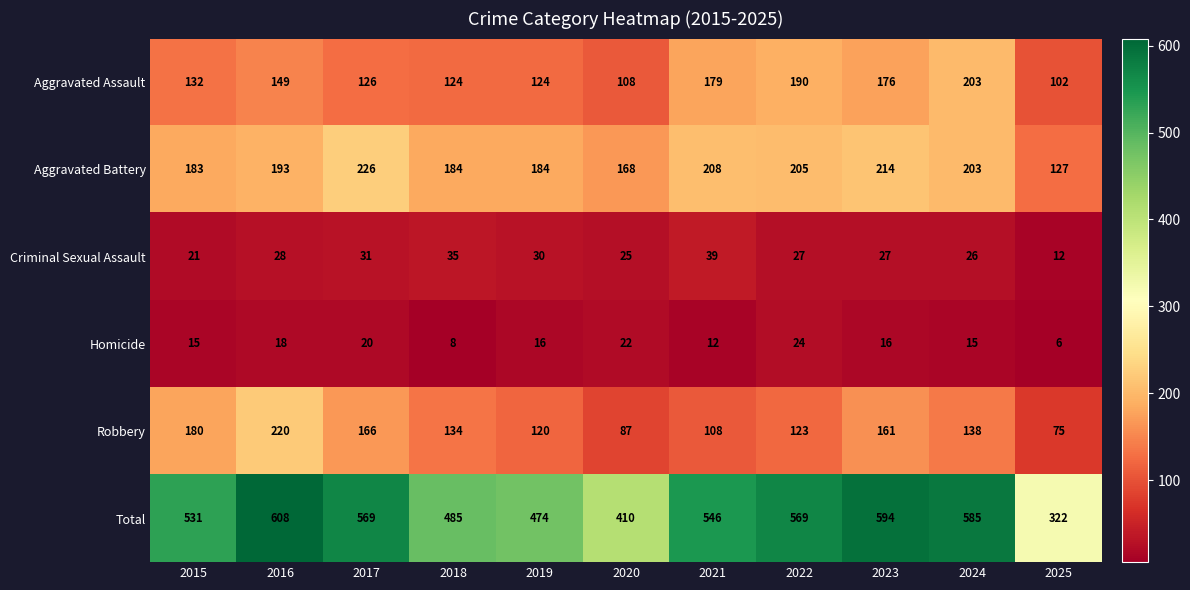

List the labels in order of Robbery value, smallest first.

2025, 2020, 2021, 2019, 2022, 2018, 2024, 2023, 2017, 2015, 2016